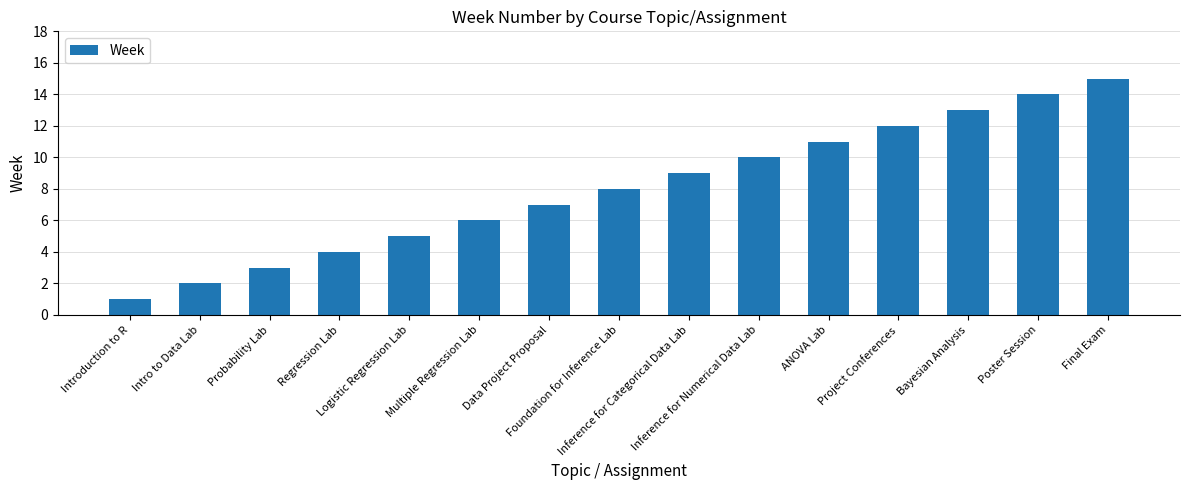

The chart shows a value of 20 at Poster Session. True or false?

False